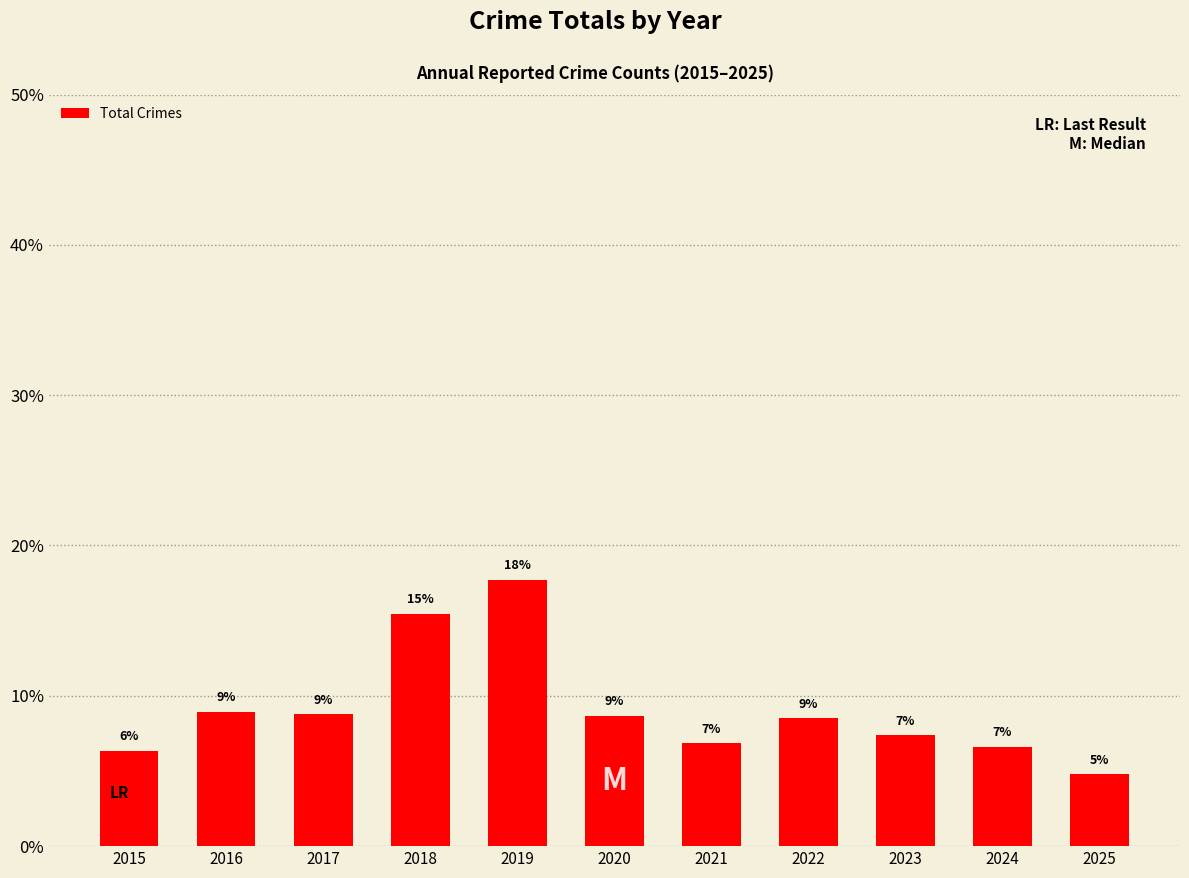

Does the chart contain any negative values?

No